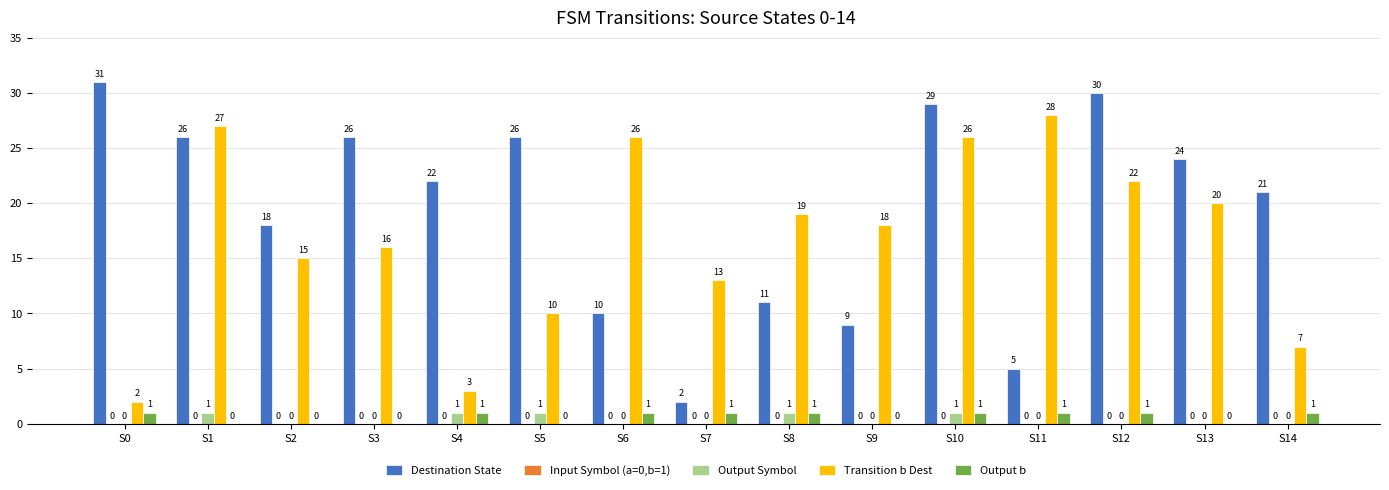

What is the maximum value shown in the chart?

31